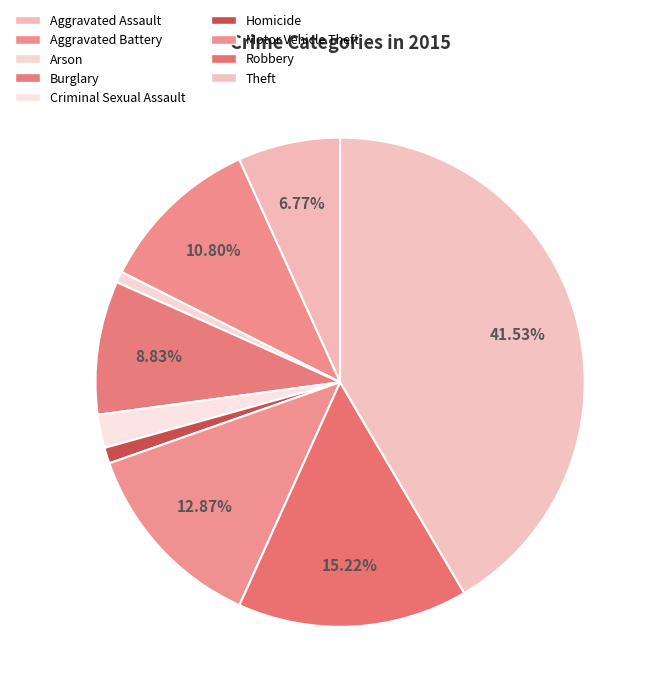

To the nearest percent, what is the difference between the Homicide and Robbery slice percentages?

14%